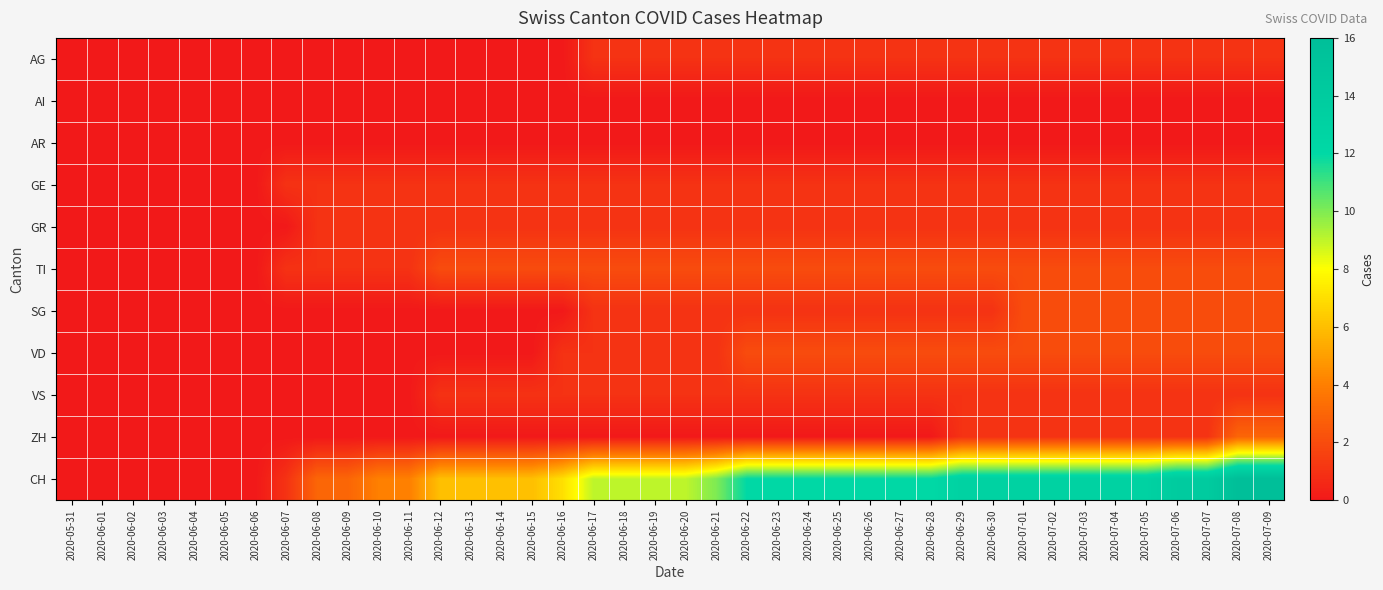

Reading right to left, transcribe all the data shown in this chart.

AG: 2020-07-09=1	2020-07-08=1	2020-07-07=1	2020-07-06=1	2020-07-05=1	2020-07-04=1	2020-07-03=1	2020-07-02=1	2020-07-01=1	2020-06-30=1	2020-06-29=1	2020-06-28=1	2020-06-27=1	2020-06-26=1	2020-06-25=1	2020-06-24=1	2020-06-23=1	2020-06-22=1	2020-06-21=1	2020-06-20=1	2020-06-19=1	2020-06-18=1	2020-06-17=1	2020-06-16=0	2020-06-15=0	2020-06-14=0	2020-06-13=0	2020-06-12=0	2020-06-11=0	2020-06-10=0	2020-06-09=0	2020-06-08=0	2020-06-07=0	2020-06-06=0	2020-06-05=0	2020-06-04=0	2020-06-03=0	2020-06-02=0	2020-06-01=0	2020-05-31=0
AI: 2020-07-09=0	2020-07-08=0	2020-07-07=0	2020-07-06=0	2020-07-05=0	2020-07-04=0	2020-07-03=0	2020-07-02=0	2020-07-01=0	2020-06-30=0	2020-06-29=0	2020-06-28=0	2020-06-27=0	2020-06-26=0	2020-06-25=0	2020-06-24=0	2020-06-23=0	2020-06-22=0	2020-06-21=0	2020-06-20=0	2020-06-19=0	2020-06-18=0	2020-06-17=0	2020-06-16=0	2020-06-15=0	2020-06-14=0	2020-06-13=0	2020-06-12=0	2020-06-11=0	2020-06-10=0	2020-06-09=0	2020-06-08=0	2020-06-07=0	2020-06-06=0	2020-06-05=0	2020-06-04=0	2020-06-03=0	2020-06-02=0	2020-06-01=0	2020-05-31=0
AR: 2020-07-09=0	2020-07-08=0	2020-07-07=0	2020-07-06=0	2020-07-05=0	2020-07-04=0	2020-07-03=0	2020-07-02=0	2020-07-01=0	2020-06-30=0	2020-06-29=0	2020-06-28=0	2020-06-27=0	2020-06-26=0	2020-06-25=0	2020-06-24=0	2020-06-23=0	2020-06-22=0	2020-06-21=0	2020-06-20=0	2020-06-19=0	2020-06-18=0	2020-06-17=0	2020-06-16=0	2020-06-15=0	2020-06-14=0	2020-06-13=0	2020-06-12=0	2020-06-11=0	2020-06-10=0	2020-06-09=0	2020-06-08=0	2020-06-07=0	2020-06-06=0	2020-06-05=0	2020-06-04=0	2020-06-03=0	2020-06-02=0	2020-06-01=0	2020-05-31=0
GE: 2020-07-09=1	2020-07-08=1	2020-07-07=1	2020-07-06=1	2020-07-05=1	2020-07-04=1	2020-07-03=1	2020-07-02=1	2020-07-01=1	2020-06-30=1	2020-06-29=1	2020-06-28=1	2020-06-27=1	2020-06-26=1	2020-06-25=1	2020-06-24=1	2020-06-23=1	2020-06-22=1	2020-06-21=1	2020-06-20=1	2020-06-19=1	2020-06-18=1	2020-06-17=1	2020-06-16=1	2020-06-15=1	2020-06-14=1	2020-06-13=1	2020-06-12=1	2020-06-11=1	2020-06-10=1	2020-06-09=1	2020-06-08=1	2020-06-07=1	2020-06-06=0	2020-06-05=0	2020-06-04=0	2020-06-03=0	2020-06-02=0	2020-06-01=0	2020-05-31=0
GR: 2020-07-09=1	2020-07-08=1	2020-07-07=1	2020-07-06=1	2020-07-05=1	2020-07-04=1	2020-07-03=1	2020-07-02=1	2020-07-01=1	2020-06-30=1	2020-06-29=1	2020-06-28=1	2020-06-27=1	2020-06-26=1	2020-06-25=1	2020-06-24=1	2020-06-23=1	2020-06-22=1	2020-06-21=1	2020-06-20=1	2020-06-19=1	2020-06-18=1	2020-06-17=1	2020-06-16=1	2020-06-15=1	2020-06-14=1	2020-06-13=1	2020-06-12=1	2020-06-11=1	2020-06-10=1	2020-06-09=1	2020-06-08=1	2020-06-07=0	2020-06-06=0	2020-06-05=0	2020-06-04=0	2020-06-03=0	2020-06-02=0	2020-06-01=0	2020-05-31=0
TI: 2020-07-09=2	2020-07-08=2	2020-07-07=2	2020-07-06=2	2020-07-05=2	2020-07-04=2	2020-07-03=2	2020-07-02=2	2020-07-01=2	2020-06-30=2	2020-06-29=2	2020-06-28=2	2020-06-27=2	2020-06-26=2	2020-06-25=2	2020-06-24=2	2020-06-23=2	2020-06-22=2	2020-06-21=2	2020-06-20=2	2020-06-19=2	2020-06-18=2	2020-06-17=2	2020-06-16=2	2020-06-15=2	2020-06-14=2	2020-06-13=2	2020-06-12=2	2020-06-11=1	2020-06-10=1	2020-06-09=1	2020-06-08=1	2020-06-07=1	2020-06-06=0	2020-06-05=0	2020-06-04=0	2020-06-03=0	2020-06-02=0	2020-06-01=0	2020-05-31=0
SG: 2020-07-09=2	2020-07-08=2	2020-07-07=2	2020-07-06=2	2020-07-05=2	2020-07-04=2	2020-07-03=2	2020-07-02=2	2020-07-01=2	2020-06-30=1	2020-06-29=1	2020-06-28=1	2020-06-27=1	2020-06-26=1	2020-06-25=1	2020-06-24=1	2020-06-23=1	2020-06-22=1	2020-06-21=1	2020-06-20=1	2020-06-19=1	2020-06-18=1	2020-06-17=1	2020-06-16=0	2020-06-15=0	2020-06-14=0	2020-06-13=0	2020-06-12=0	2020-06-11=0	2020-06-10=0	2020-06-09=0	2020-06-08=0	2020-06-07=0	2020-06-06=0	2020-06-05=0	2020-06-04=0	2020-06-03=0	2020-06-02=0	2020-06-01=0	2020-05-31=0
VD: 2020-07-09=2	2020-07-08=2	2020-07-07=2	2020-07-06=2	2020-07-05=2	2020-07-04=2	2020-07-03=2	2020-07-02=2	2020-07-01=2	2020-06-30=2	2020-06-29=2	2020-06-28=2	2020-06-27=2	2020-06-26=2	2020-06-25=2	2020-06-24=2	2020-06-23=2	2020-06-22=2	2020-06-21=1	2020-06-20=1	2020-06-19=1	2020-06-18=1	2020-06-17=1	2020-06-16=1	2020-06-15=0	2020-06-14=0	2020-06-13=0	2020-06-12=0	2020-06-11=0	2020-06-10=0	2020-06-09=0	2020-06-08=0	2020-06-07=0	2020-06-06=0	2020-06-05=0	2020-06-04=0	2020-06-03=0	2020-06-02=0	2020-06-01=0	2020-05-31=0
VS: 2020-07-09=1	2020-07-08=1	2020-07-07=1	2020-07-06=1	2020-07-05=1	2020-07-04=1	2020-07-03=1	2020-07-02=1	2020-07-01=1	2020-06-30=1	2020-06-29=1	2020-06-28=1	2020-06-27=1	2020-06-26=1	2020-06-25=1	2020-06-24=1	2020-06-23=1	2020-06-22=1	2020-06-21=1	2020-06-20=1	2020-06-19=1	2020-06-18=1	2020-06-17=1	2020-06-16=1	2020-06-15=1	2020-06-14=1	2020-06-13=1	2020-06-12=1	2020-06-11=0	2020-06-10=0	2020-06-09=0	2020-06-08=0	2020-06-07=0	2020-06-06=0	2020-06-05=0	2020-06-04=0	2020-06-03=0	2020-06-02=0	2020-06-01=0	2020-05-31=0
ZH: 2020-07-09=3	2020-07-08=3	2020-07-07=1	2020-07-06=1	2020-07-05=1	2020-07-04=1	2020-07-03=1	2020-07-02=1	2020-07-01=1	2020-06-30=1	2020-06-29=1	2020-06-28=0	2020-06-27=0	2020-06-26=0	2020-06-25=0	2020-06-24=0	2020-06-23=0	2020-06-22=0	2020-06-21=0	2020-06-20=0	2020-06-19=0	2020-06-18=0	2020-06-17=0	2020-06-16=0	2020-06-15=0	2020-06-14=0	2020-06-13=0	2020-06-12=0	2020-06-11=0	2020-06-10=0	2020-06-09=0	2020-06-08=0	2020-06-07=0	2020-06-06=0	2020-06-05=0	2020-06-04=0	2020-06-03=0	2020-06-02=0	2020-06-01=0	2020-05-31=0
CH: 2020-07-09=16	2020-07-08=16	2020-07-07=14	2020-07-06=14	2020-07-05=13	2020-07-04=13	2020-07-03=13	2020-07-02=13	2020-07-01=13	2020-06-30=13	2020-06-29=13	2020-06-28=12	2020-06-27=12	2020-06-26=12	2020-06-25=12	2020-06-24=12	2020-06-23=12	2020-06-22=12	2020-06-21=10	2020-06-20=9	2020-06-19=9	2020-06-18=9	2020-06-17=9	2020-06-16=7	2020-06-15=6	2020-06-14=6	2020-06-13=6	2020-06-12=6	2020-06-11=4	2020-06-10=4	2020-06-09=3	2020-06-08=3	2020-06-07=1	2020-06-06=0	2020-06-05=0	2020-06-04=0	2020-06-03=0	2020-06-02=0	2020-06-01=0	2020-05-31=0